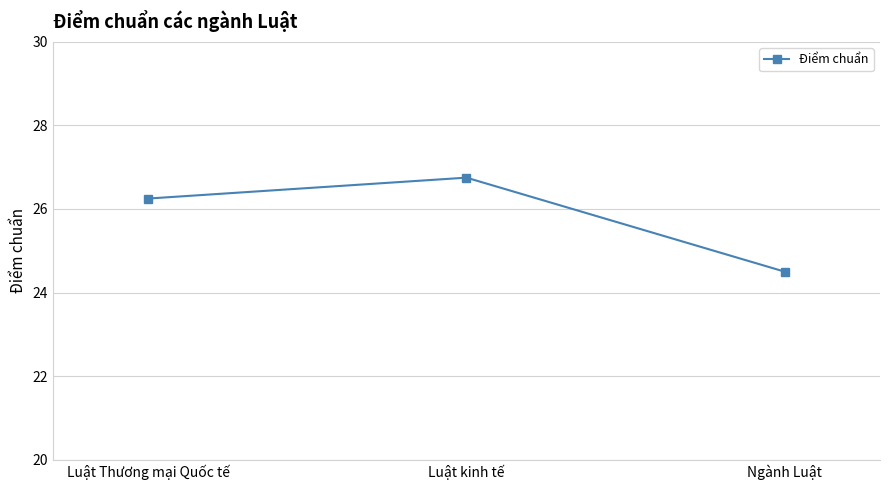

What is the minimum value shown in the chart?

24.5